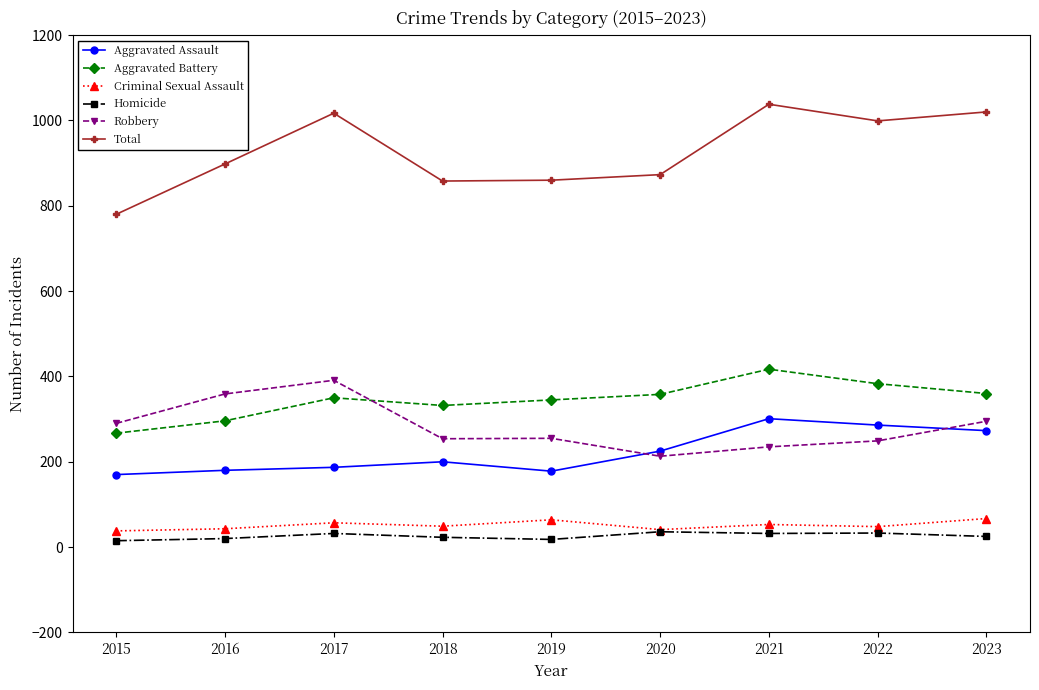

True or false: Aggravated Battery and Criminal Sexual Assault intersect in this chart.

False